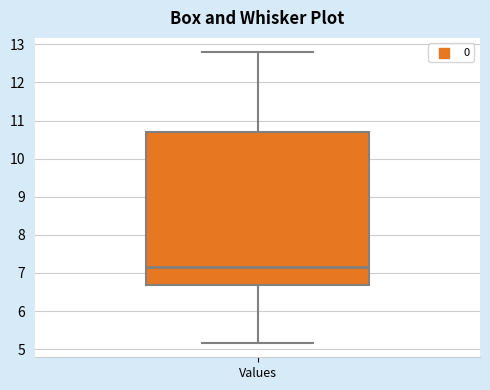

Where does the median line of the box for Values sit on the y-axis? The values are not printed on the chart, so give them approximately, as read against the axis.

7.2